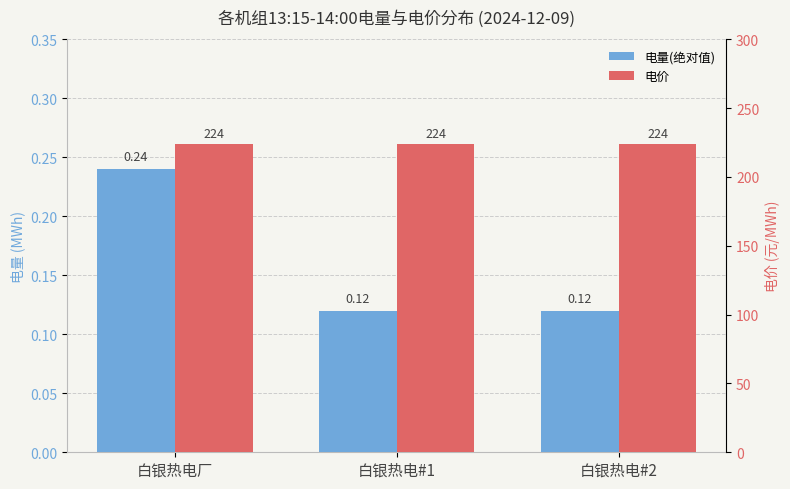

What is the label of the 3rd bar from the right?

白银热电厂